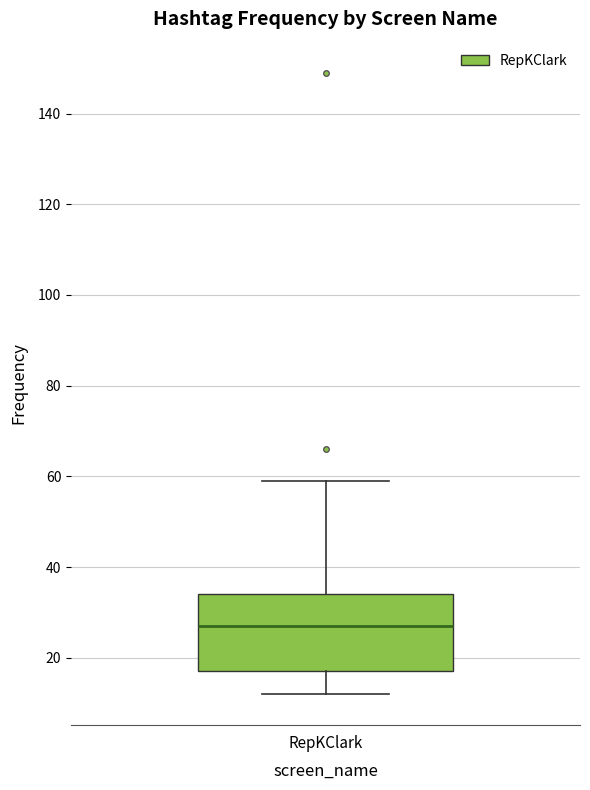

Where is the lower edge of the box for RepKClark on the y-axis? The values are not printed on the chart, so give them approximately, as read against the axis.

18